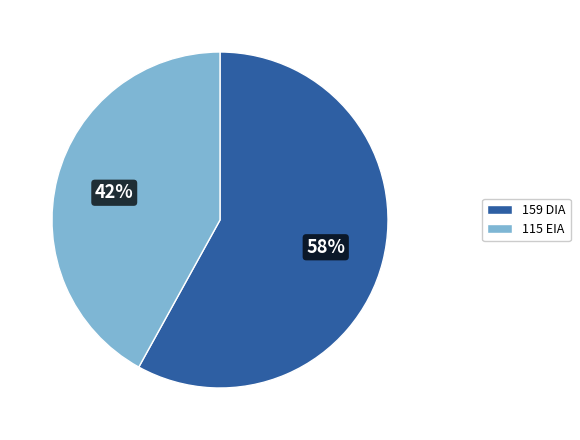

How many segments does this pie chart have?

2